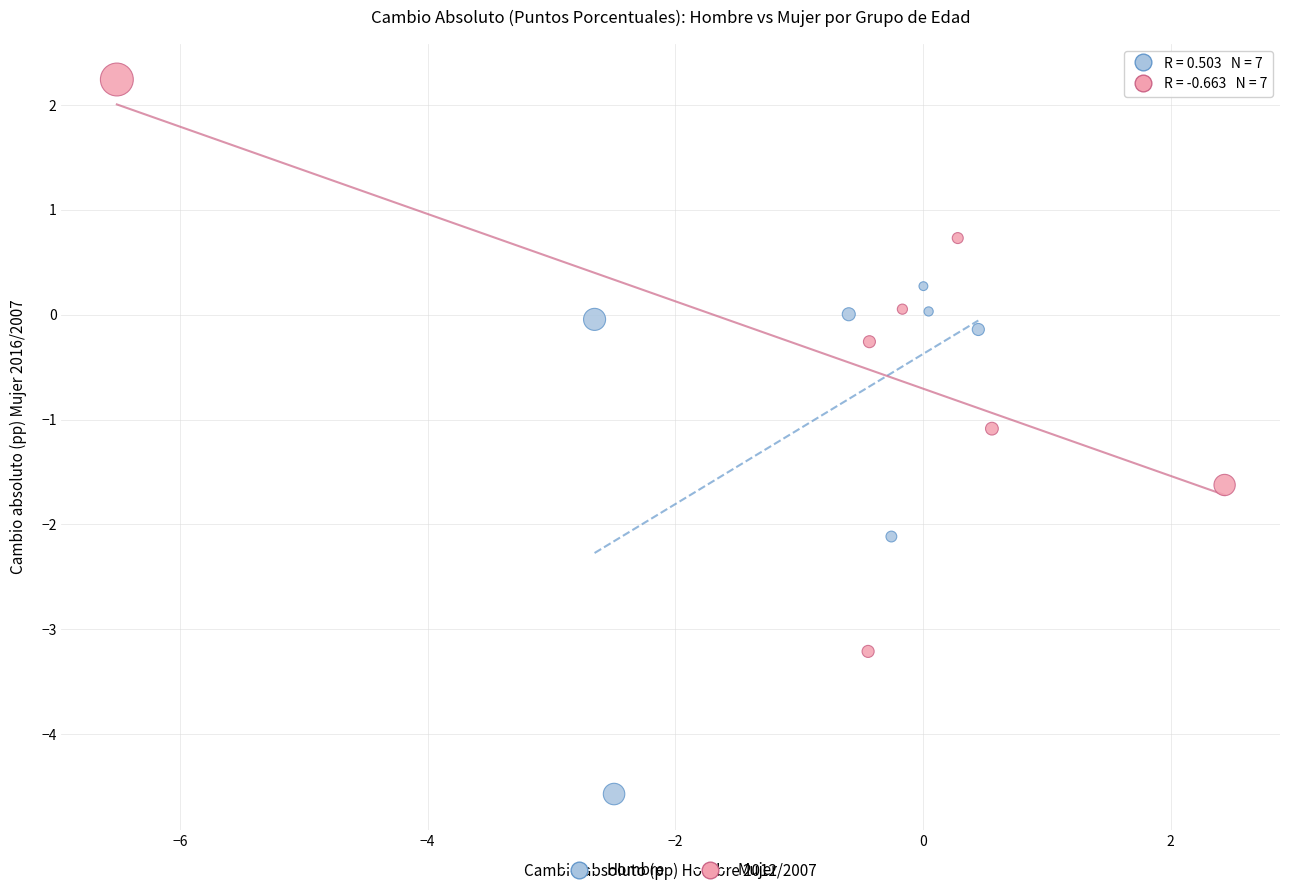

Which series has the largest Y range (max minus min)?

Mujer